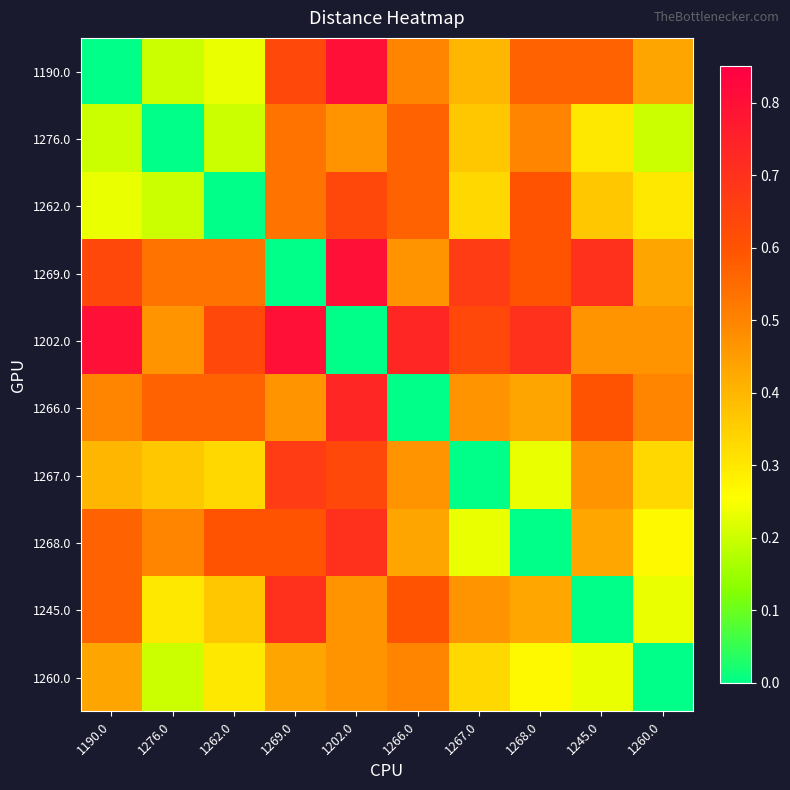

Which series has the largest range (max minus min)?

1190.0